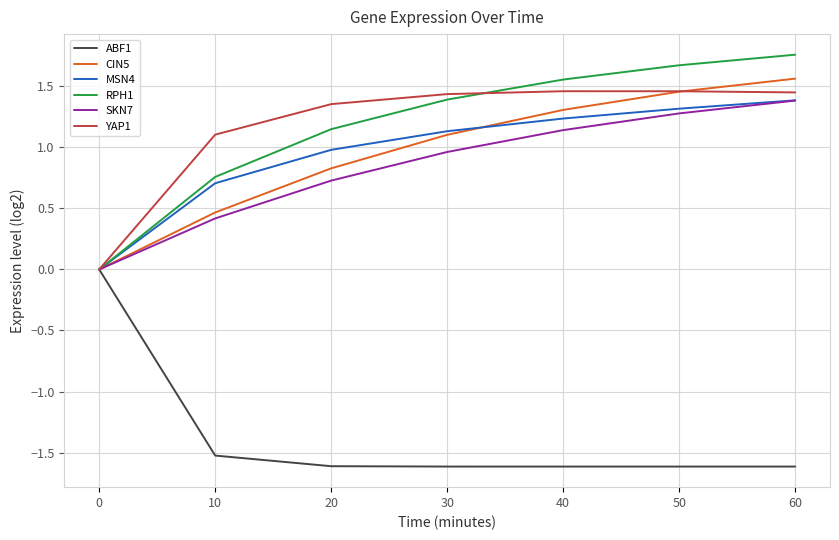

List the labels in order of RPH1 value, smallest first.

0, 10, 20, 30, 40, 50, 60